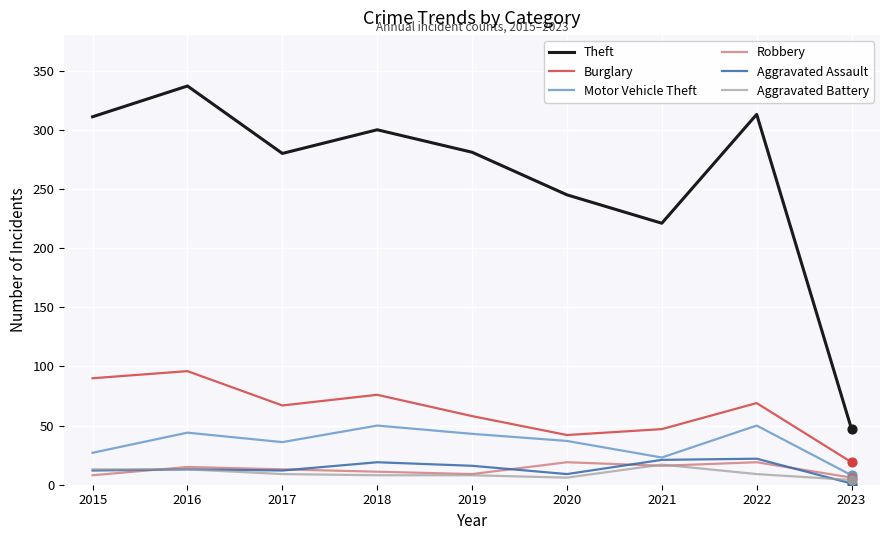

Is the value of Aggravated Battery at 2022 greater than the value of Burglary at 2016?

No